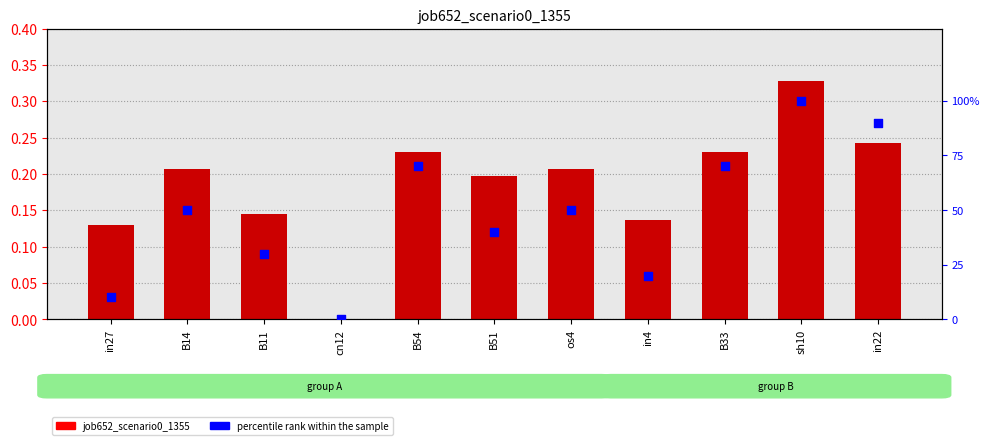

At which category is the sum across all series the highest?

sh10